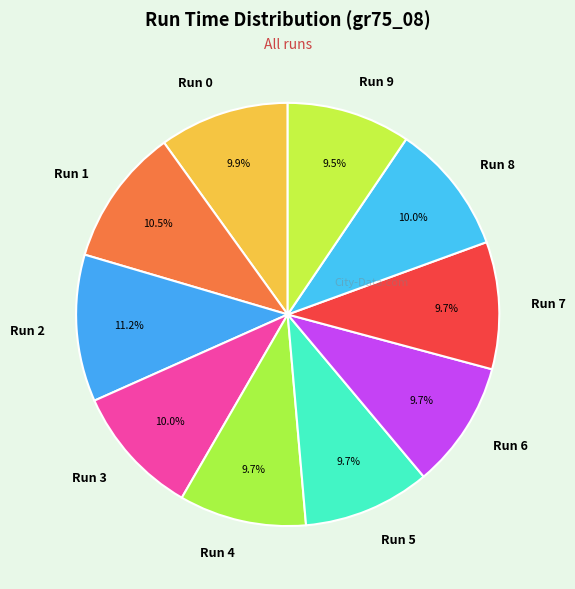

What portion of the pie excludes Run 7?

90.3%